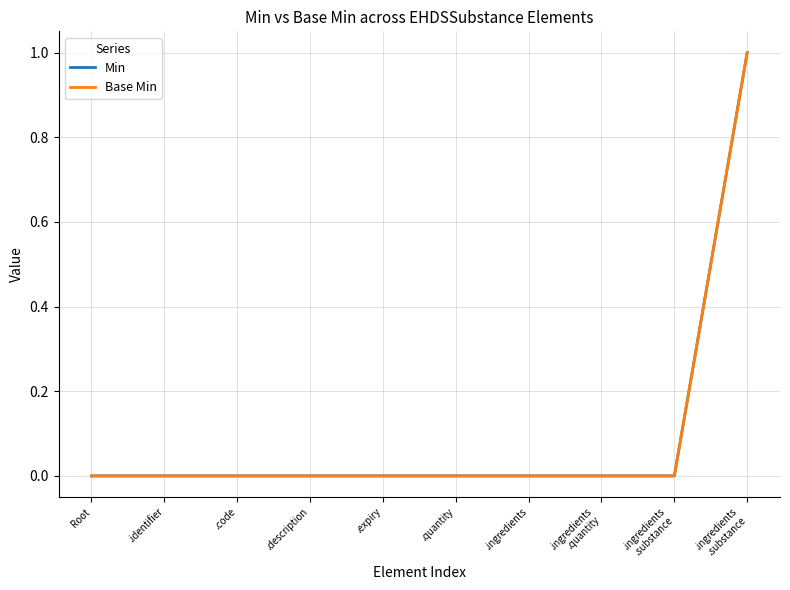

Is it true that Base Min equals 0 at Root?

True